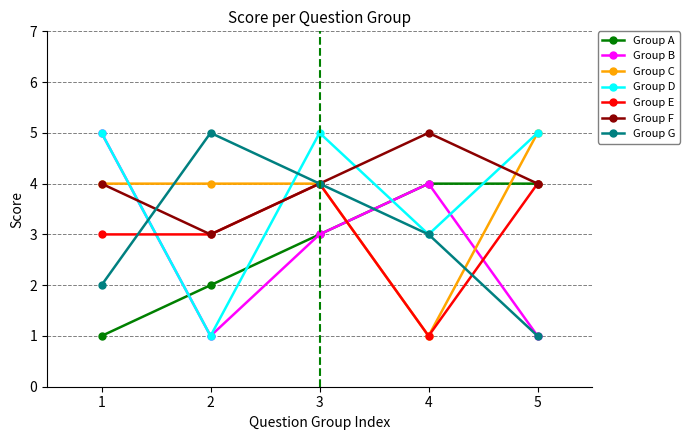

Which category has the highest value in the Group F series?

4